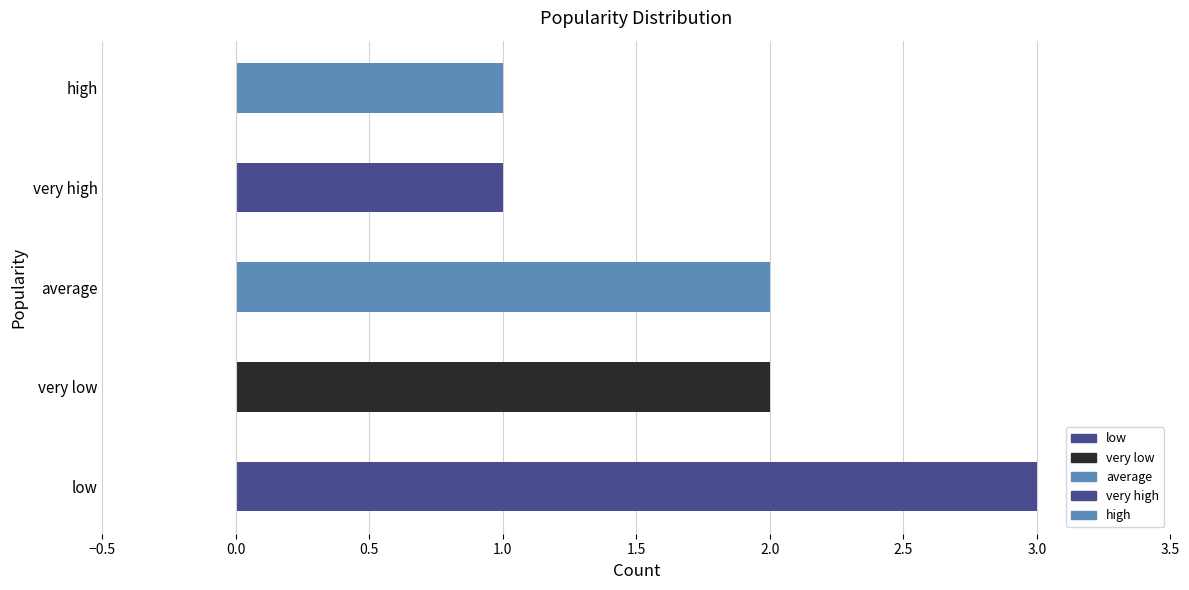

What is the sum of the values at low and very high?

4